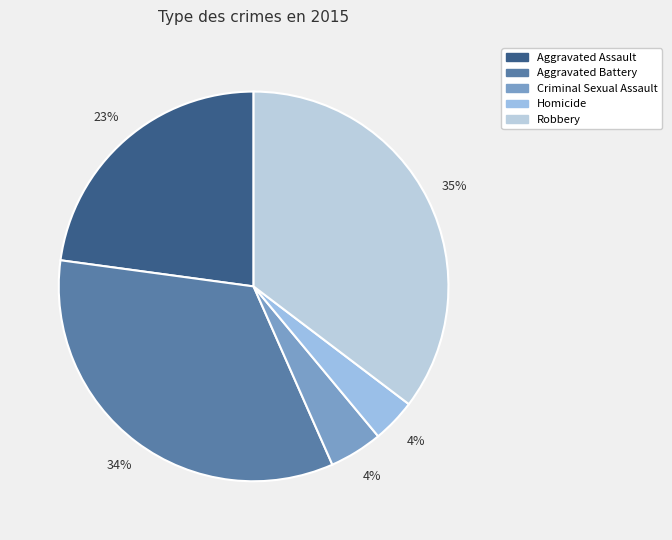

The Aggravated Assault slice represents 16% of the pie. True or false?

False